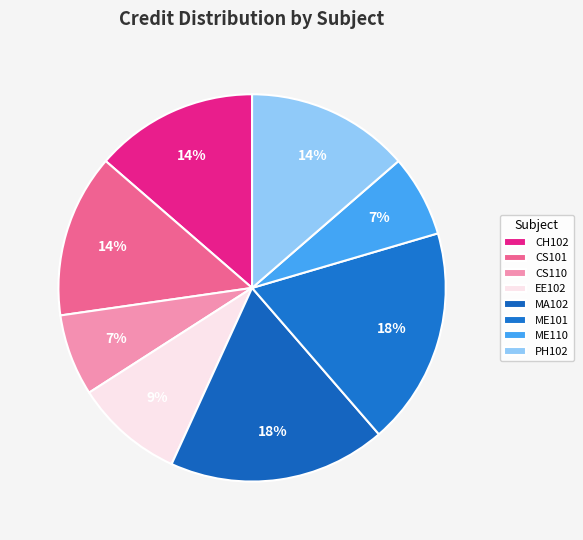

What is the change in value from CH102 to ME101?

+2